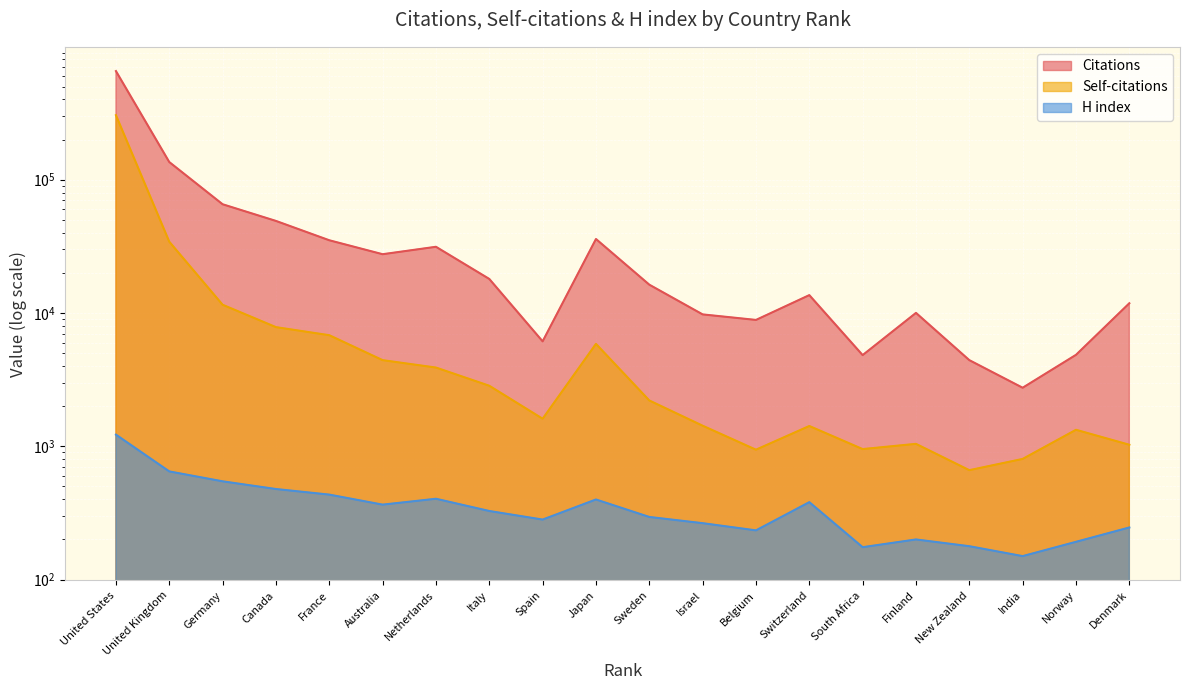

What is the minimum value shown in the chart?

150